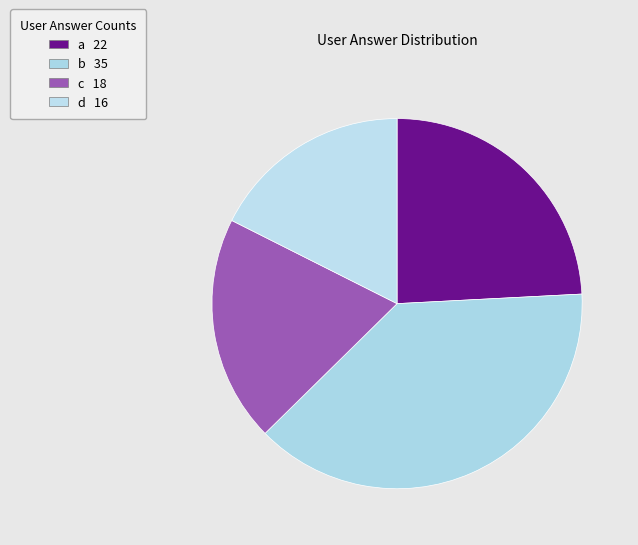

What portion of the pie excludes d?

82.4%